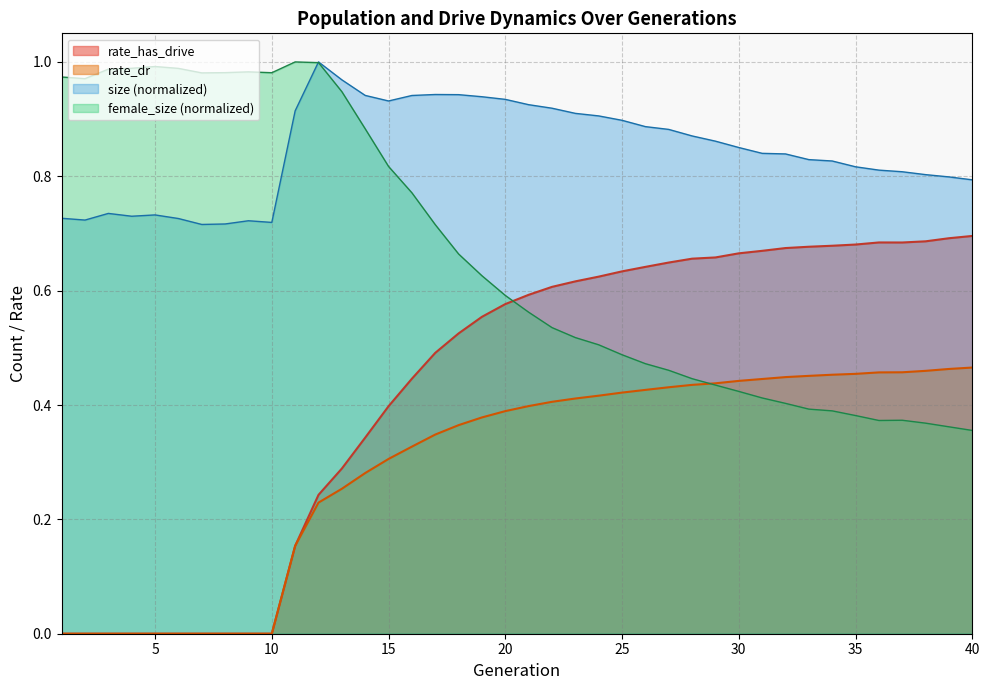

What value does the female_size series have at 27?

0.5